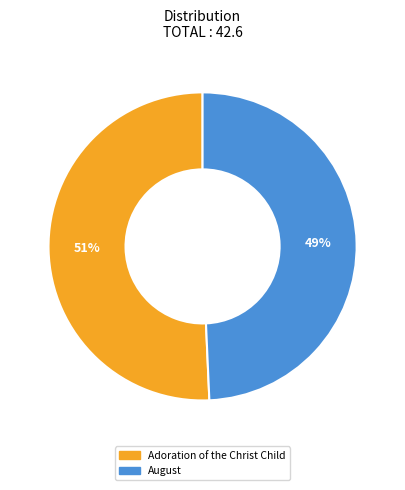

Approximately how many times larger is the value at August compared to Adoration of the Christ Child?

1.0